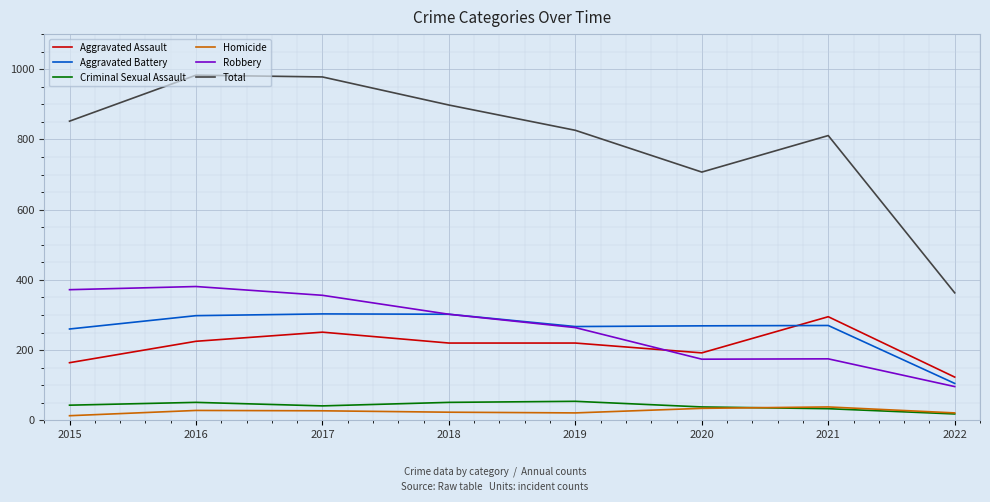

Is the value of Aggravated Battery at 2017 greater than the value of Robbery at 2021?

Yes